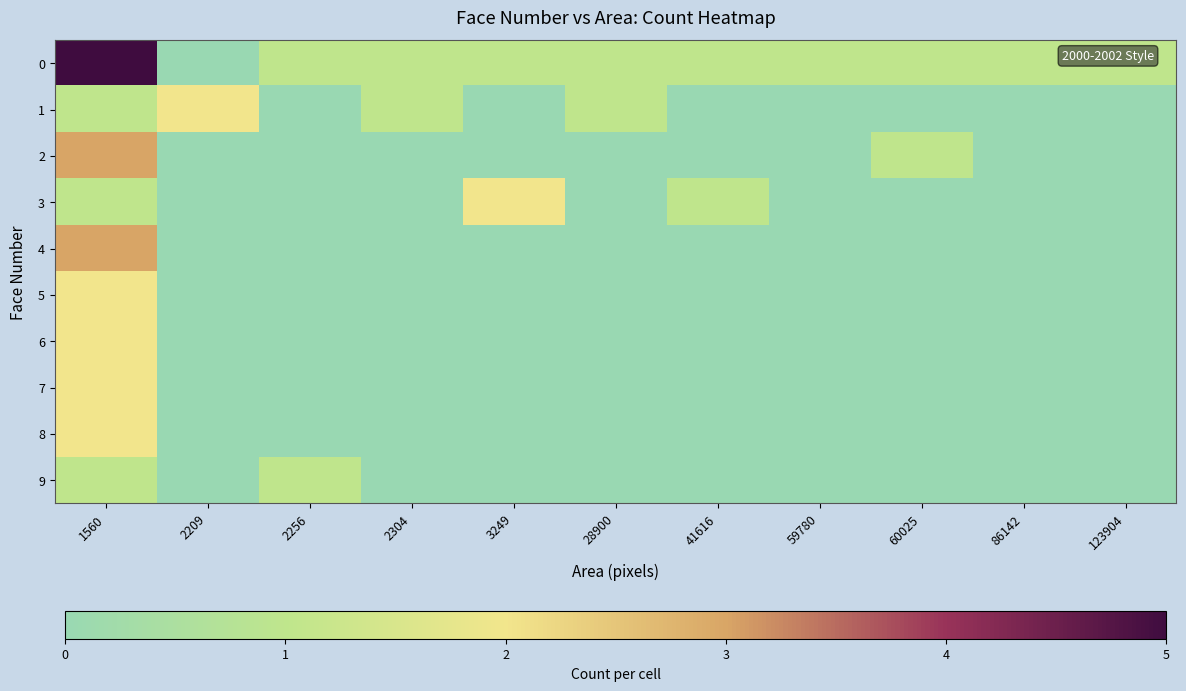

At which category is the sum across all series the highest?

1560